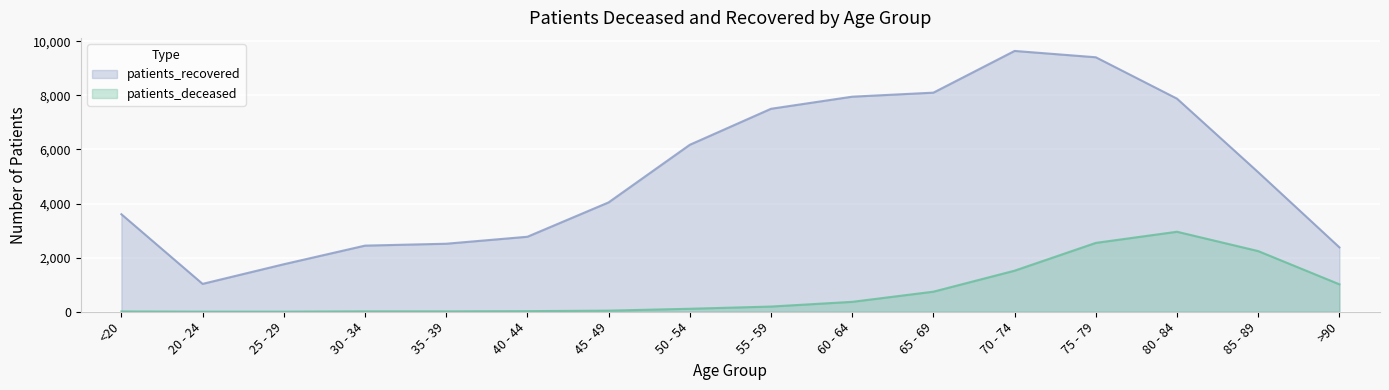

What is the highest value of the patients_recovered series?

9640